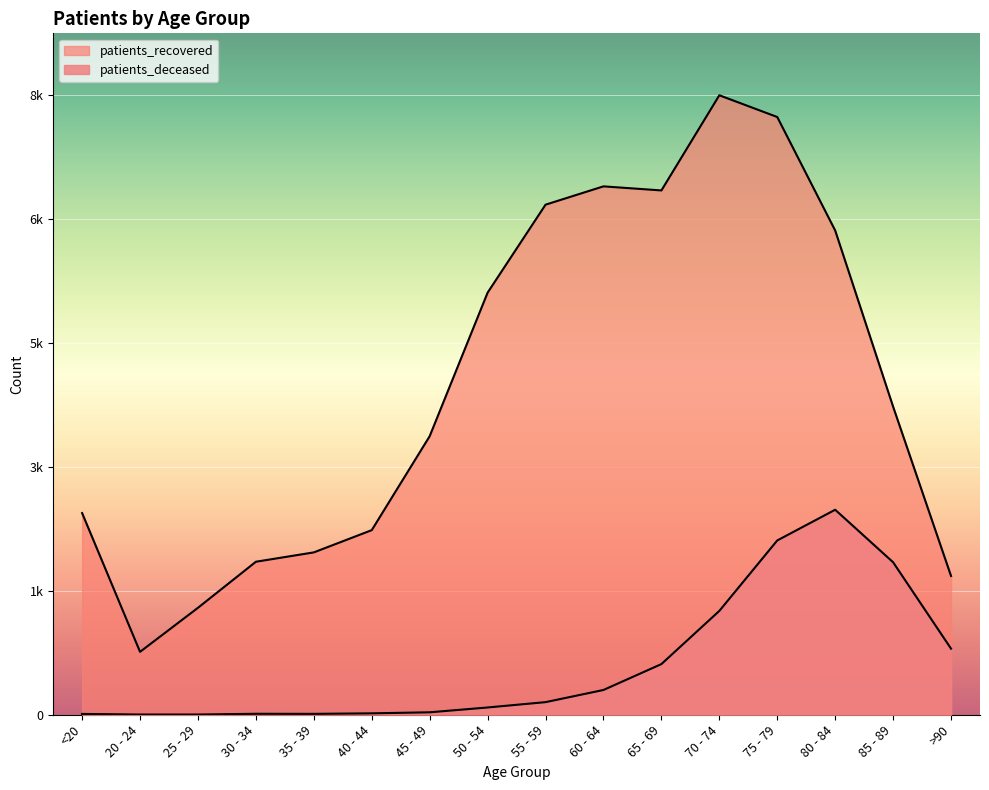

True or false: patients_recovered has more than 2 points higher than both neighbors.

False